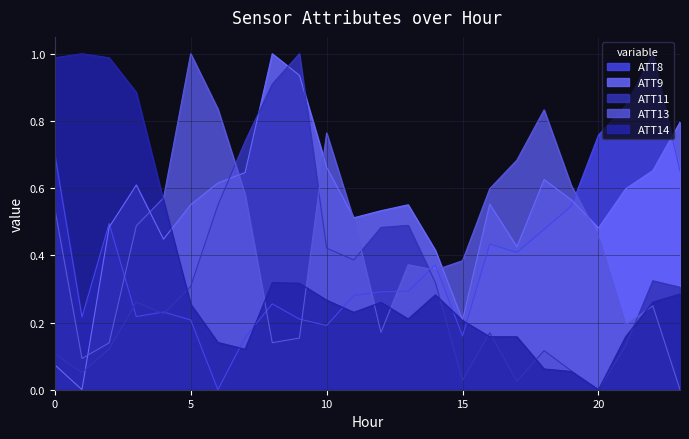

True or false: ATT13 has a value of 0.2 at 12.

True